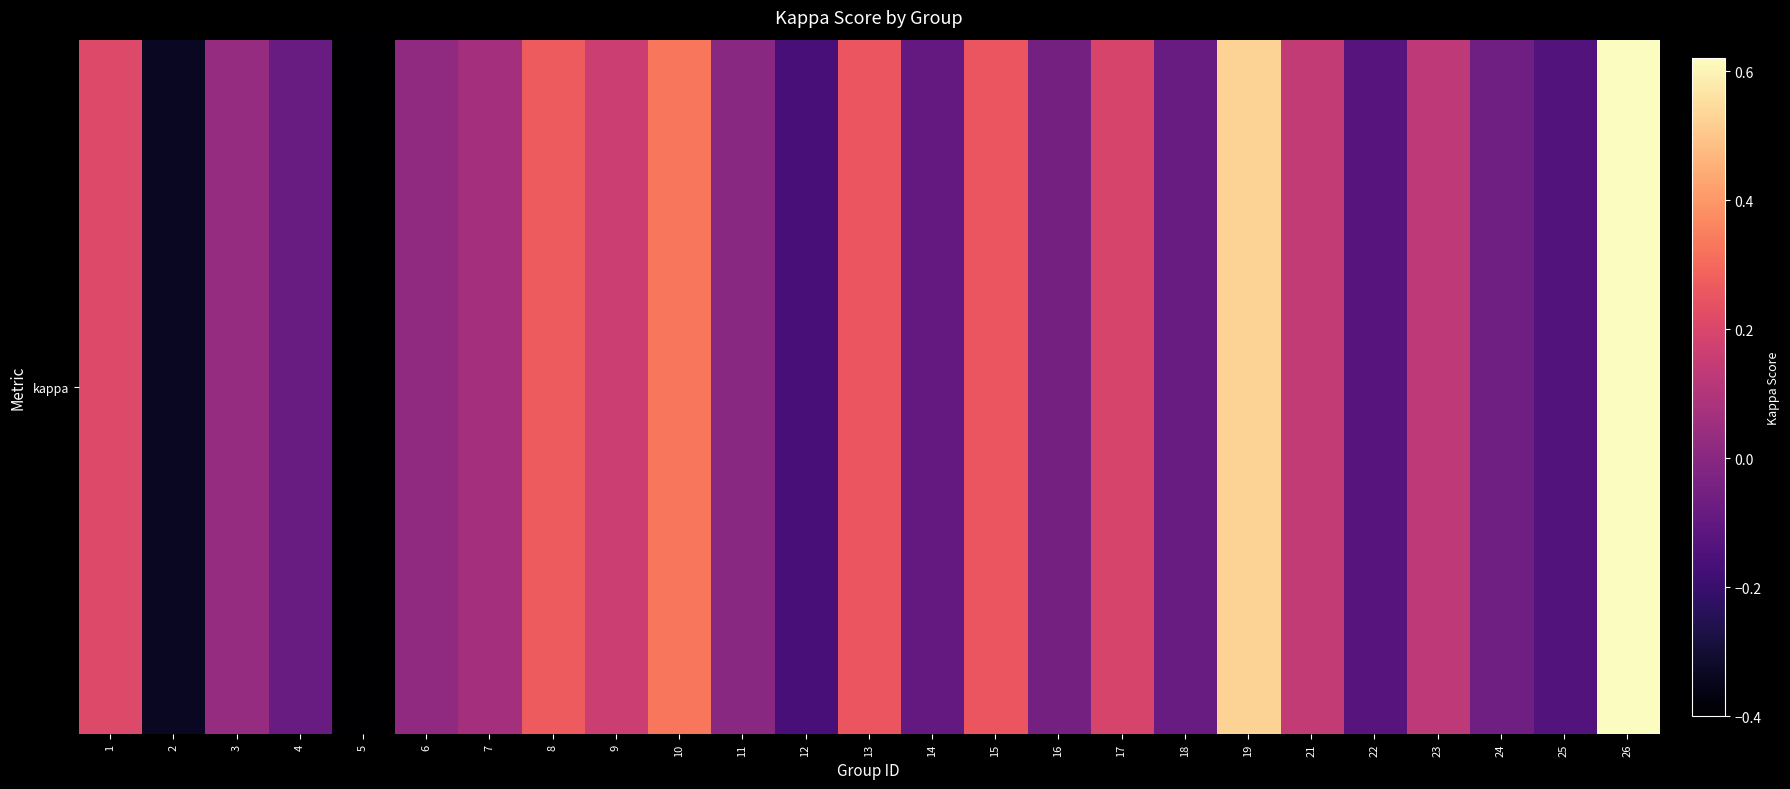

What is the change in value from 6 to 14?

-0.1